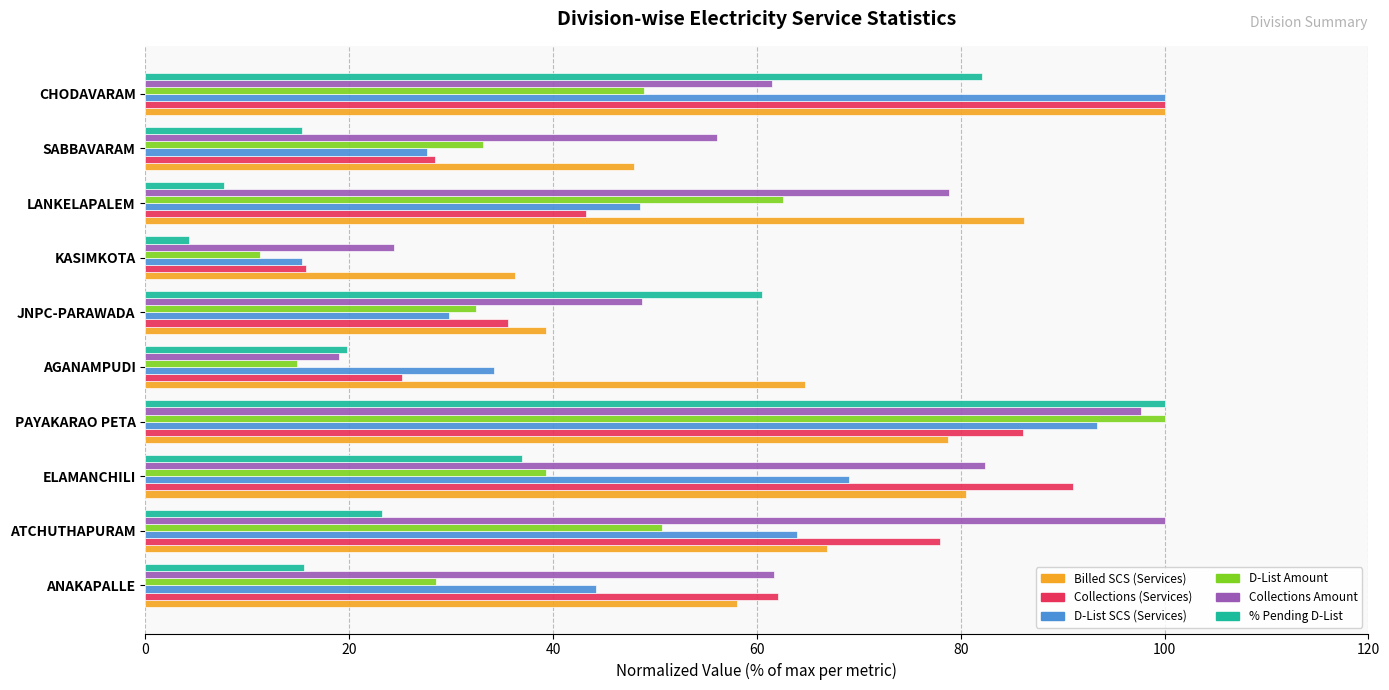

Rank the categories by Collections (Services) value from lowest to highest.

KASIMKOTA, AGANAMPUDI, SABBAVARAM, JNPC-PARAWADA, LANKELAPALEM, ANAKAPALLE, ATCHUTHAPURAM, PAYAKARAO PETA, ELAMANCHILI, CHODAVARAM